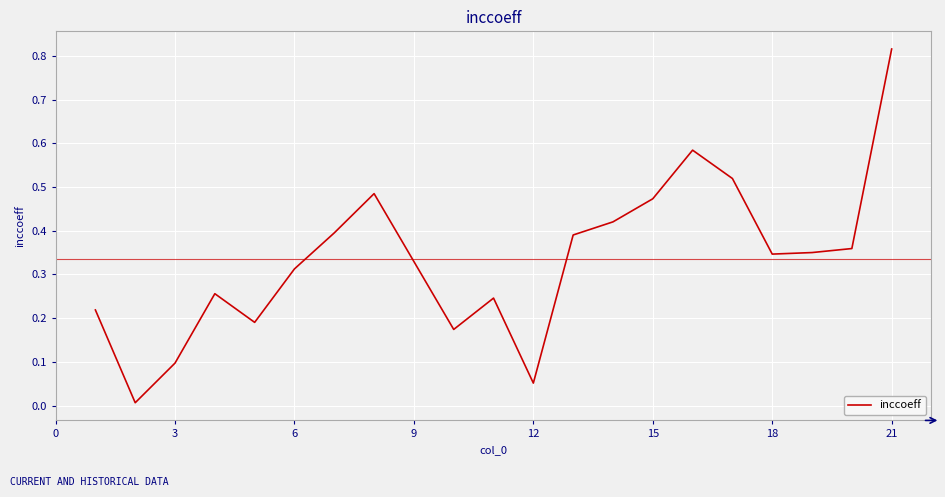

The value at 18 is 0.5. True or false?

False